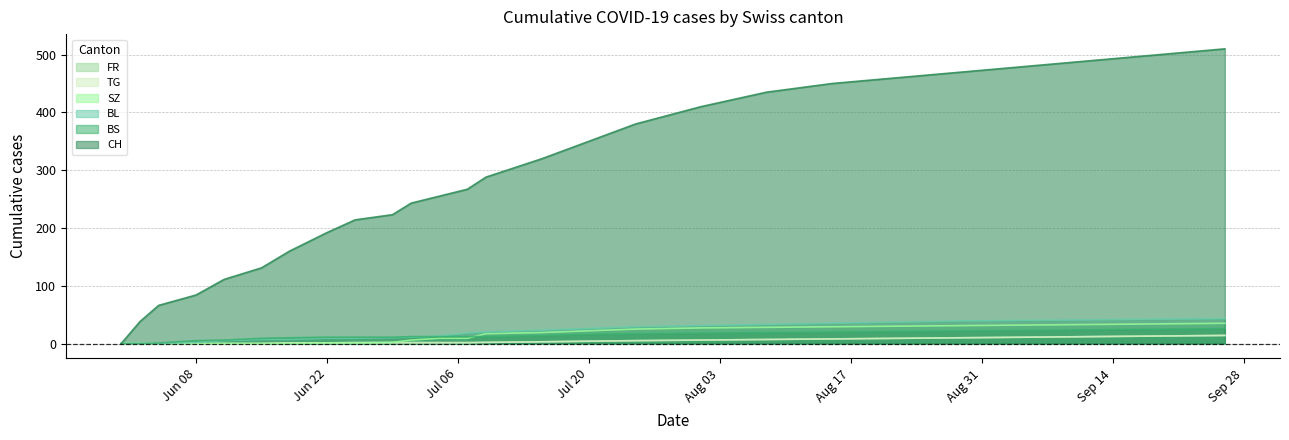

How many lines are shown in the chart?

6